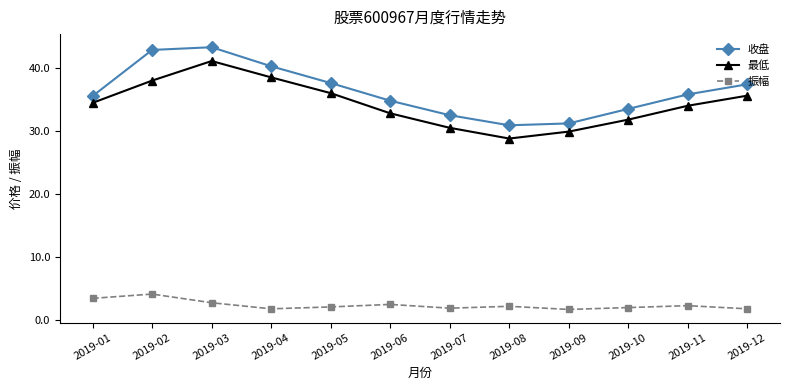

True or false: 最低 and 收盘 cross at least once.

False